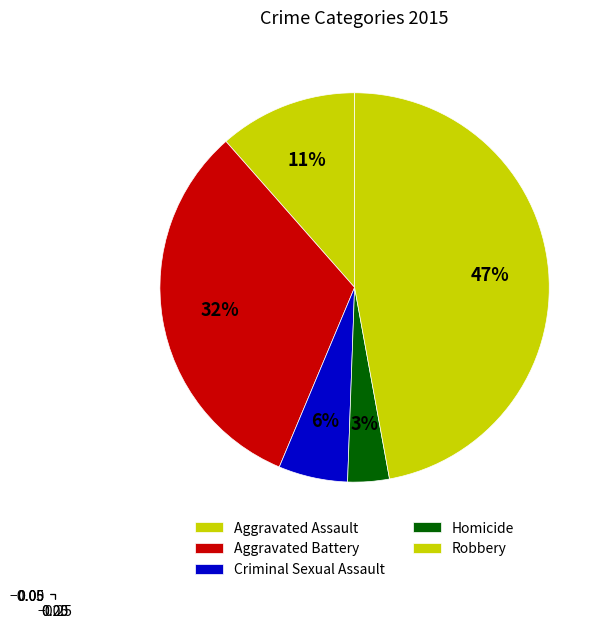

Count the number of slices in the pie.

5